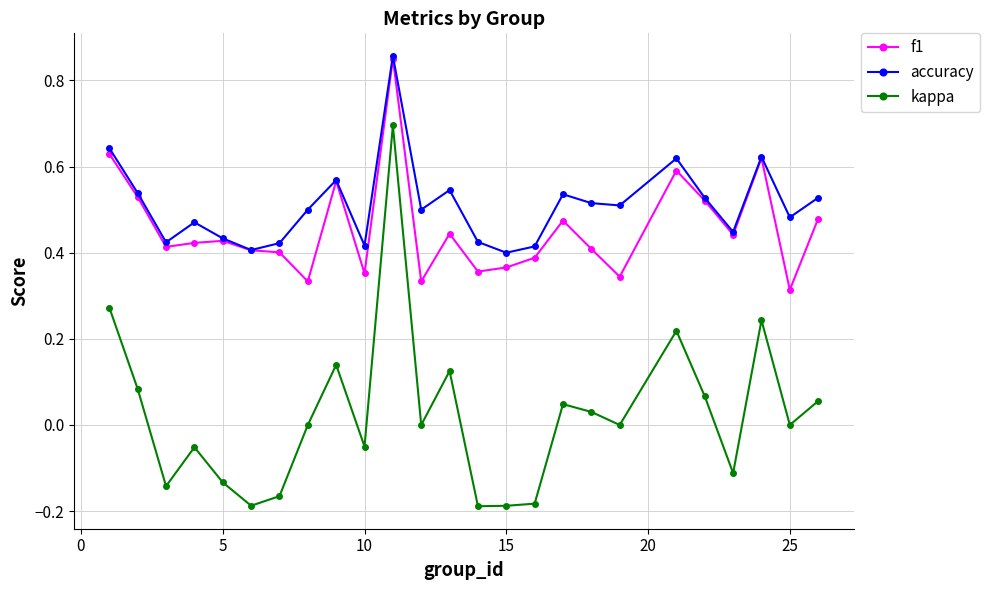

How many interior local valleys does the accuracy series have?

8